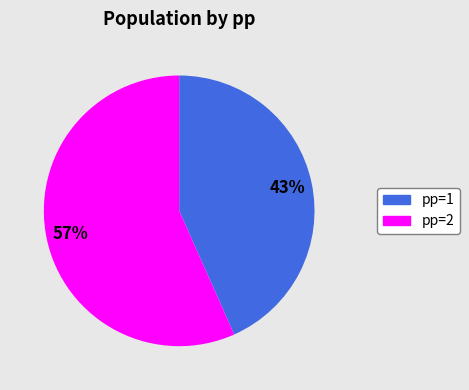

How many segments does this pie chart have?

2